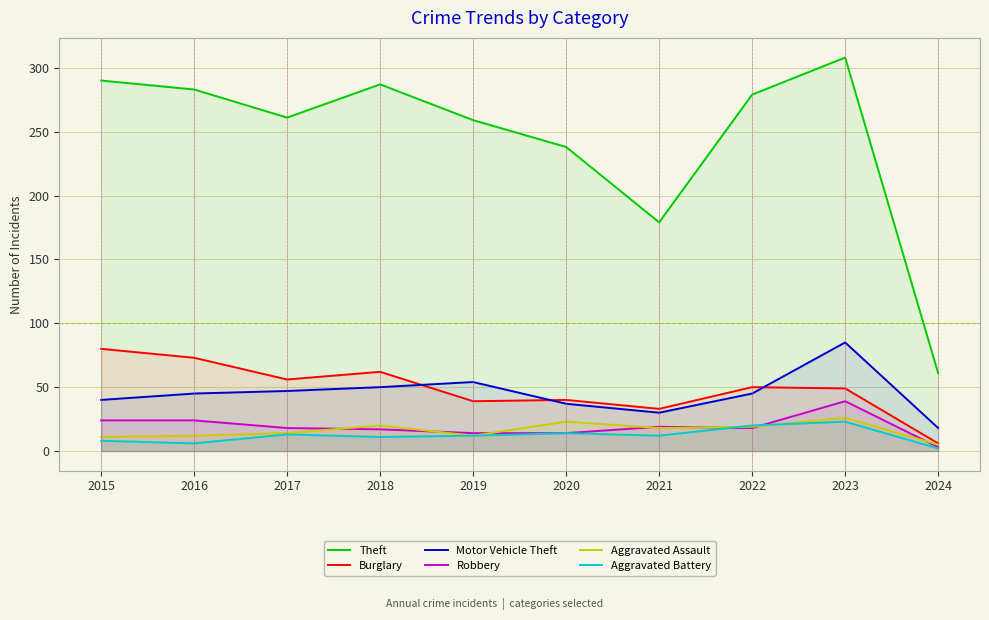

Between 2015 and 2022, which series saw the biggest shift?

Burglary